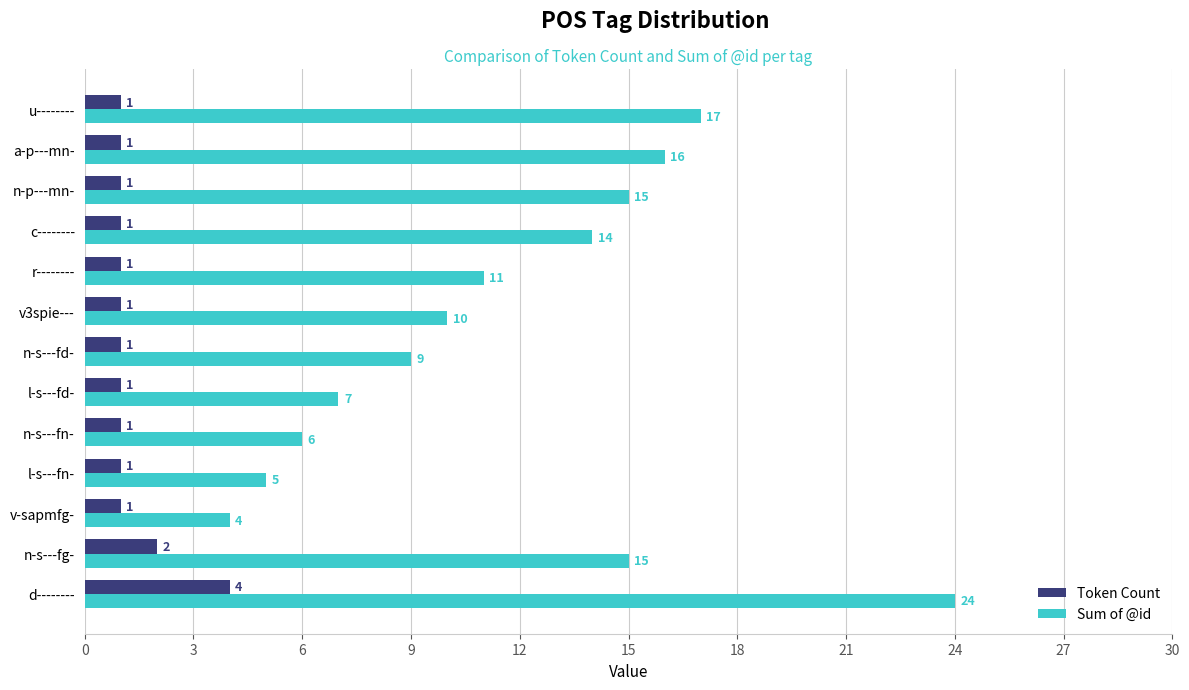

What is the difference between the maximum and second lowest values in the Sum of @id series?

19